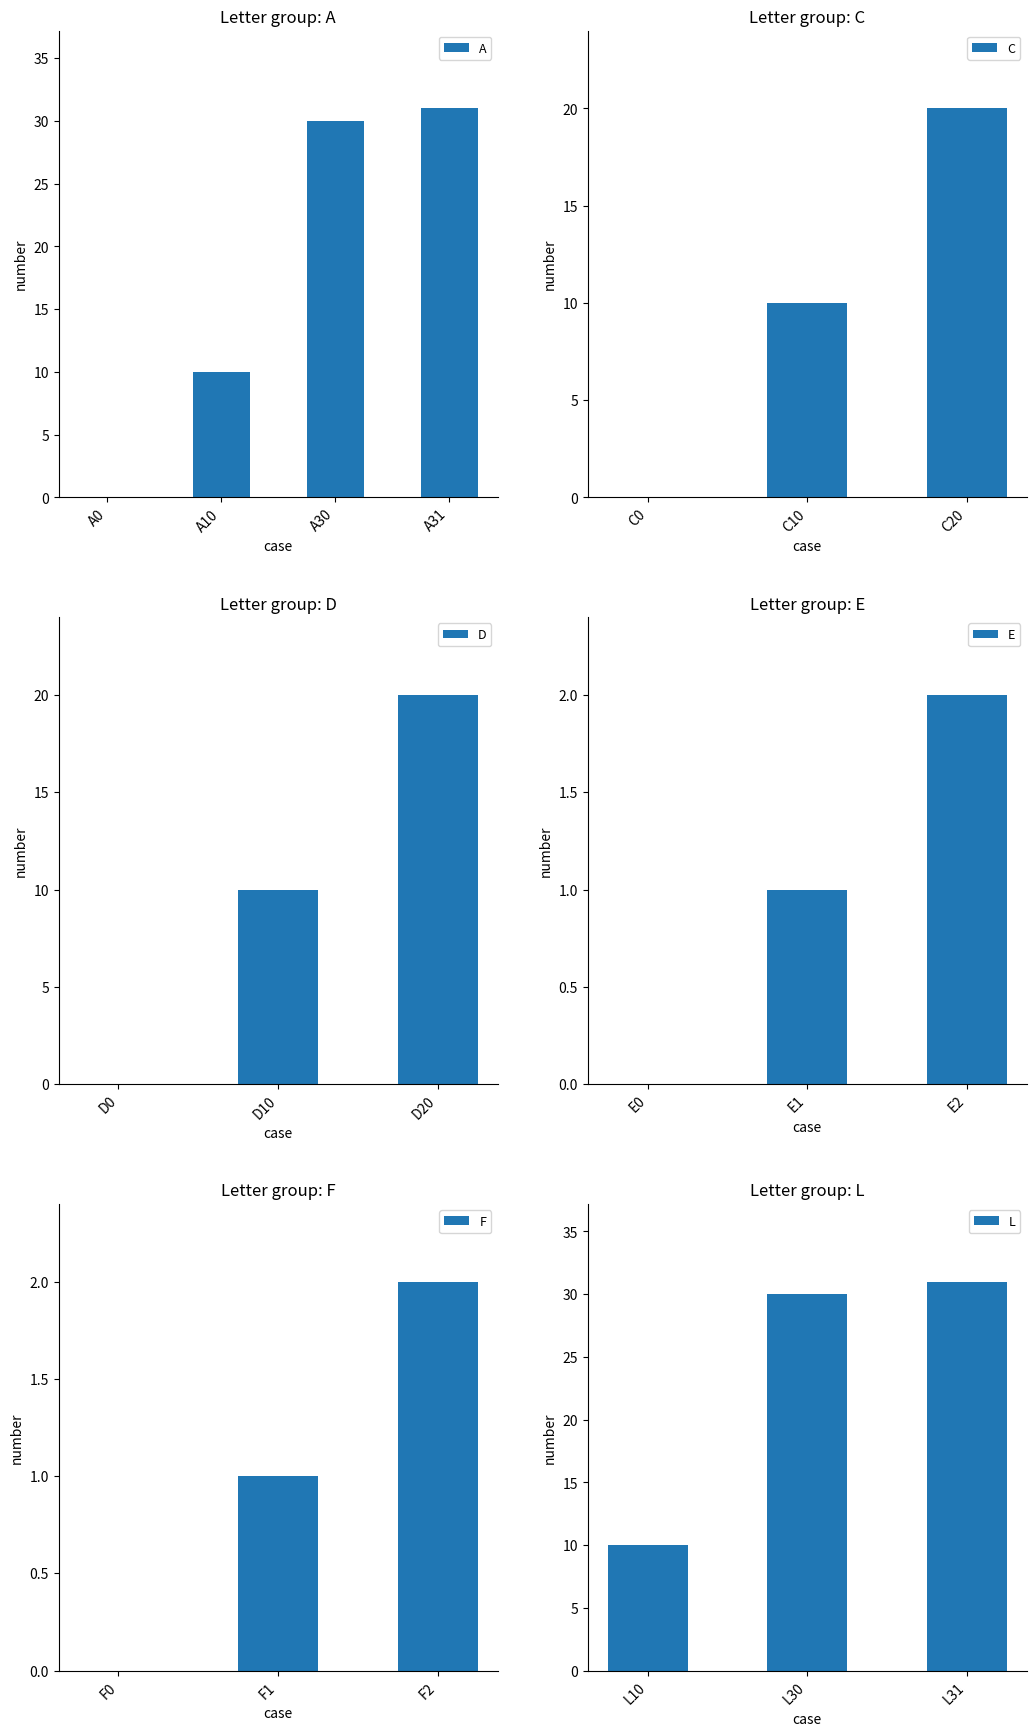

At which label is the value closest to 15?

A10